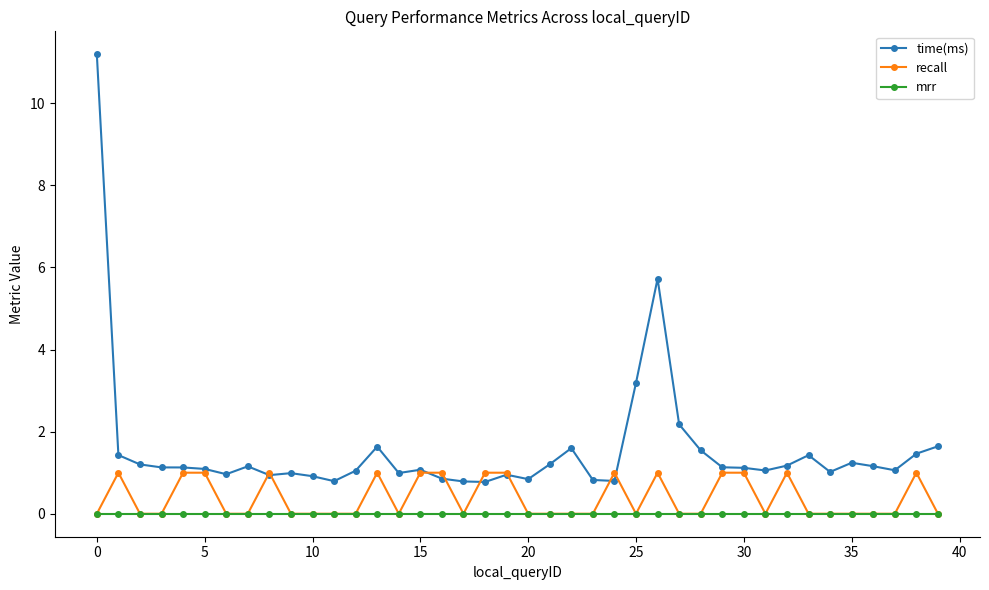

Which series has the largest total across all categories?

time(ms)